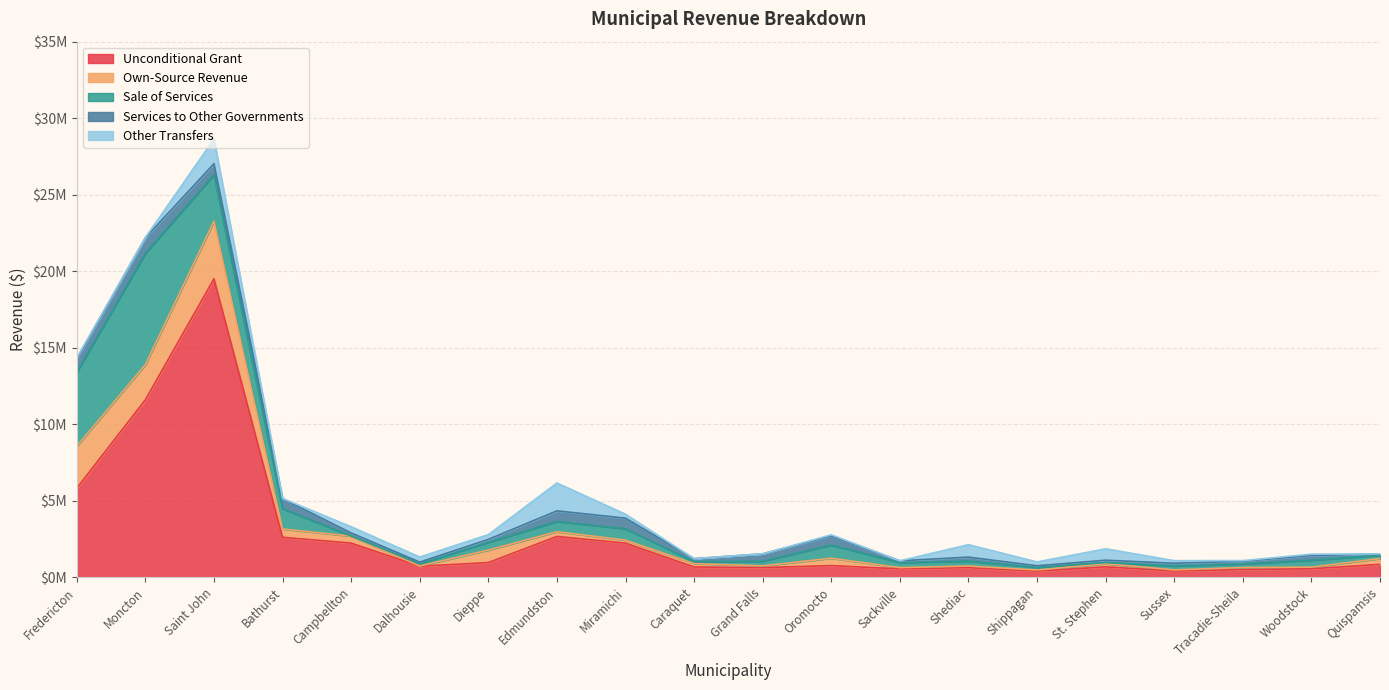

How many data points does each series have?

20